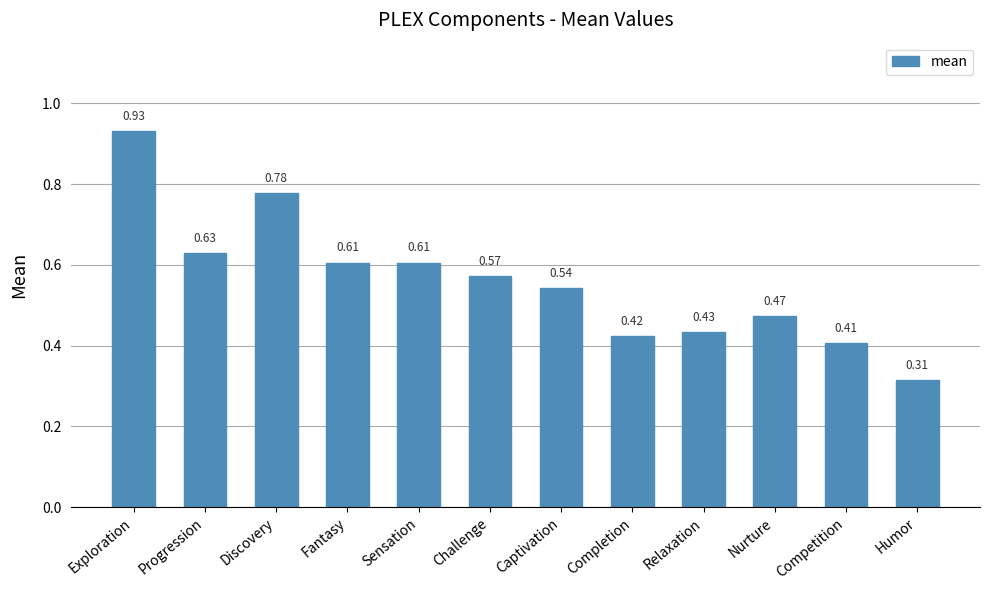

How many data points does each series have?

12